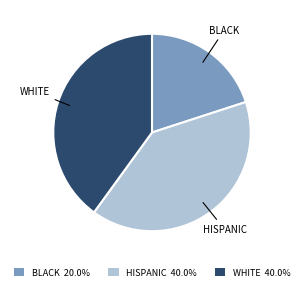

Is the sum of WHITE and BLACK greater than half?

Yes